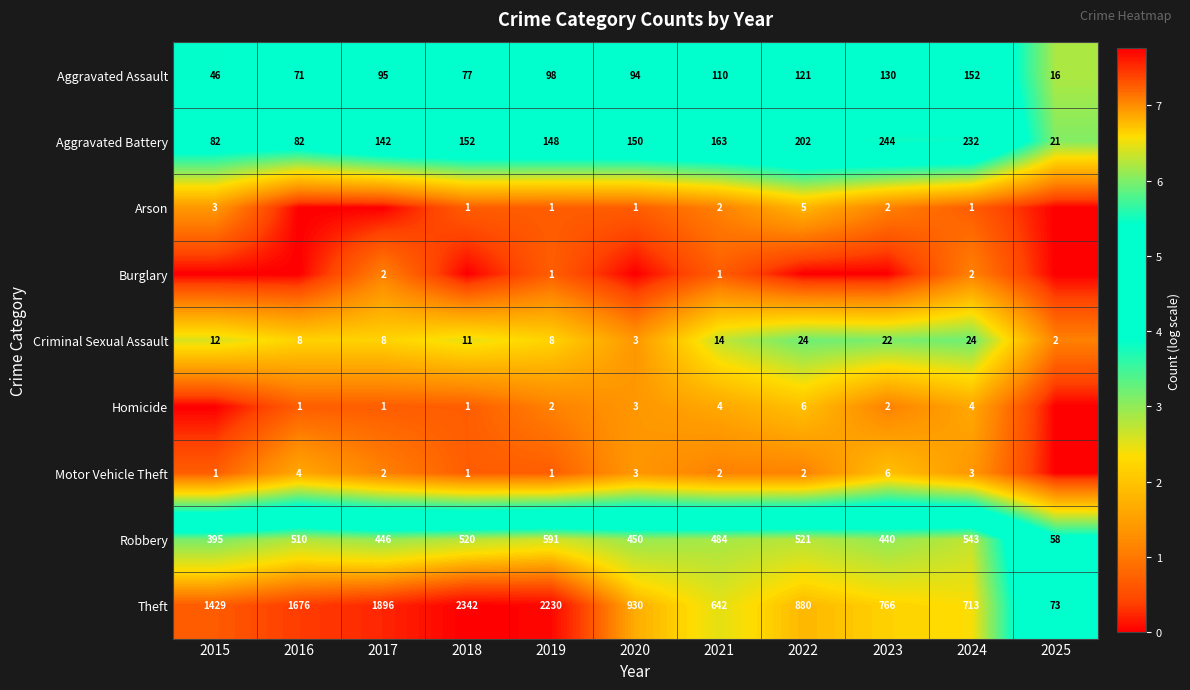

Is it true that Theft equals 2840 at 2017?

False